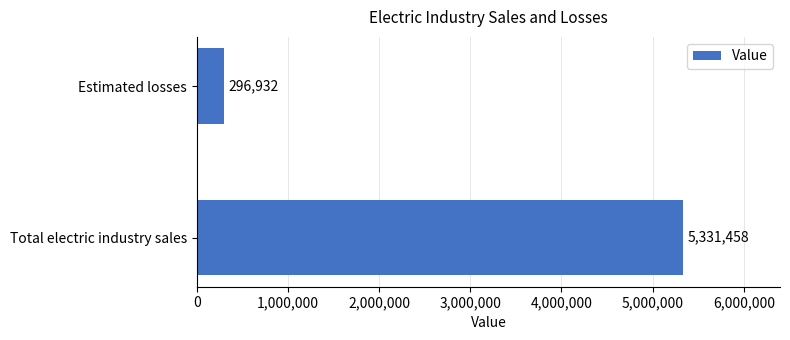

What is the difference between the maximum and minimum values?

5034526